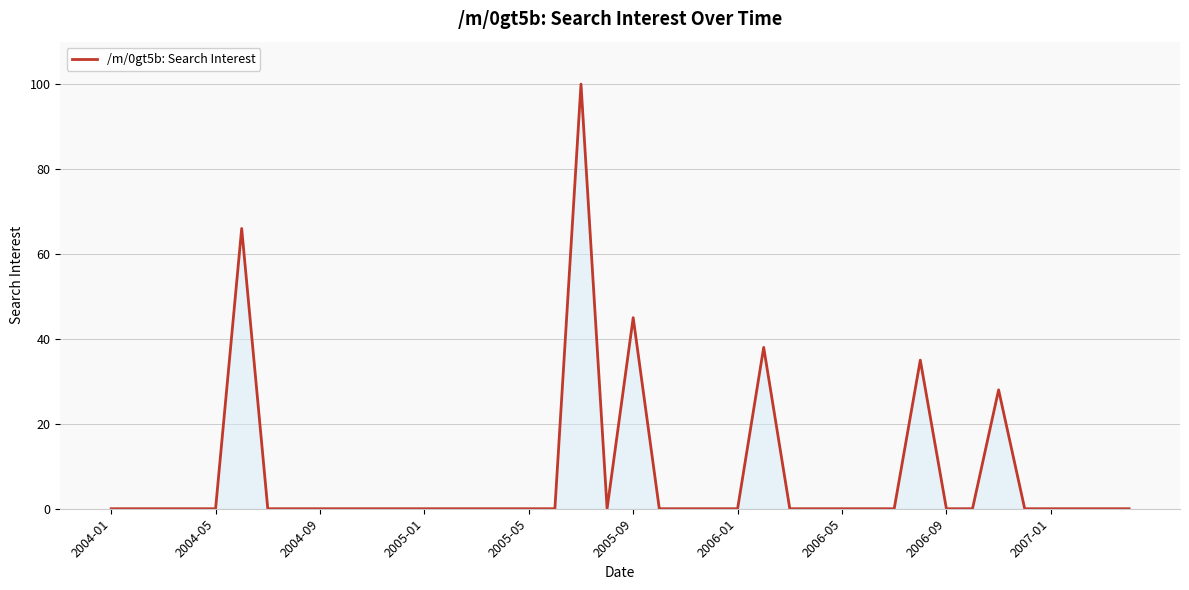

What is the maximum value shown in the chart?

100